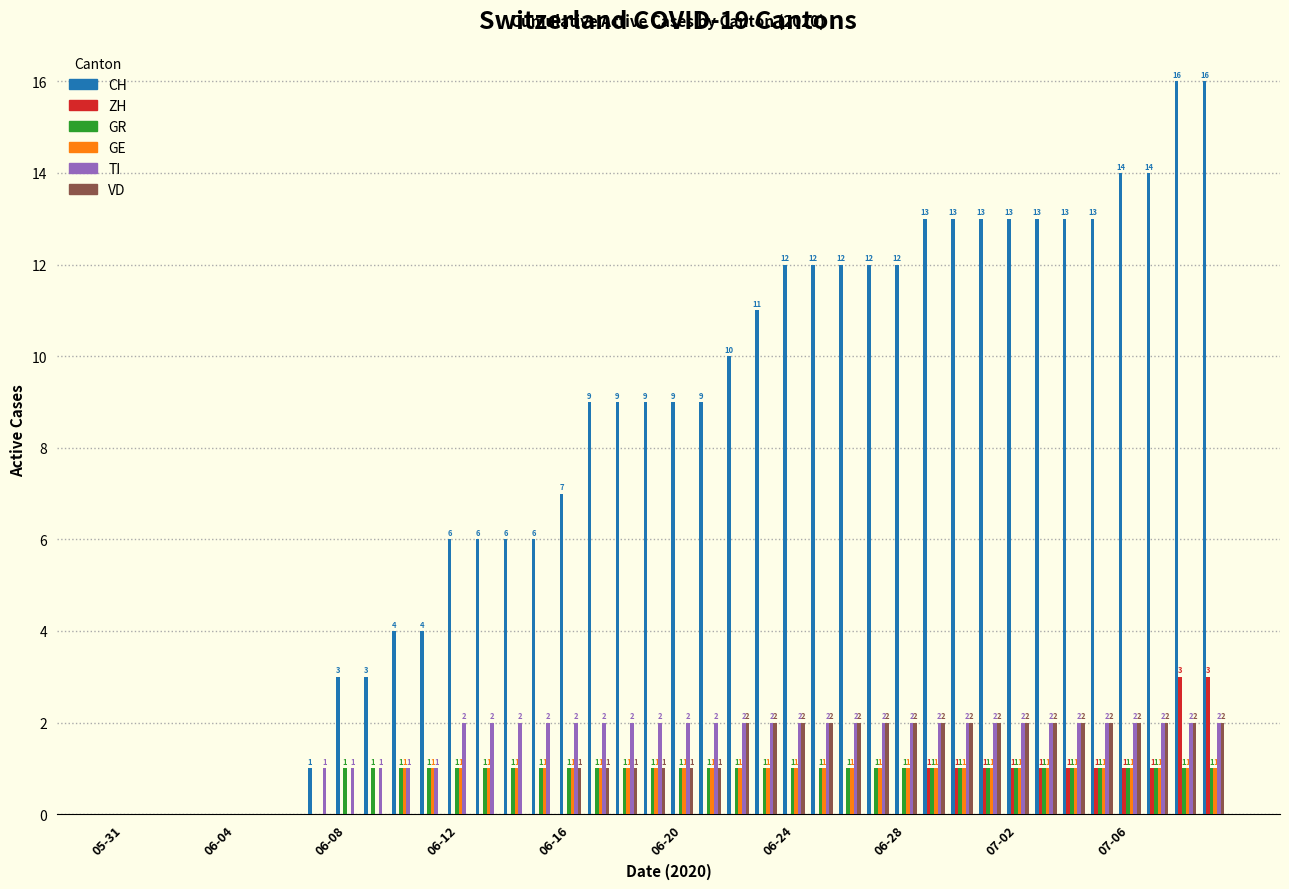

What is the maximum value shown in the chart?

16